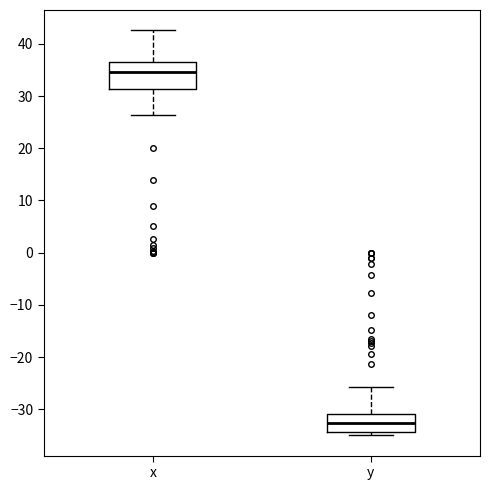

Reading left to right, read every box against the y-axis: the position of its median line, the range the box covers, and the ends of its whiskers. The values are not printed on the chart, so give them approximately, as read against the axis.

x: median 35, box 31 to 37, whiskers 26 to 43
y: median -33, box -34 to -31, whiskers -35 to -26